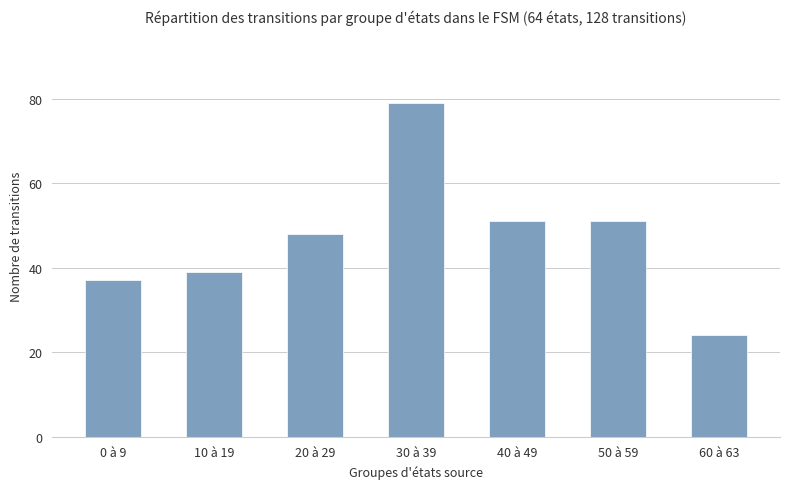

How many data points are less than 48?

3